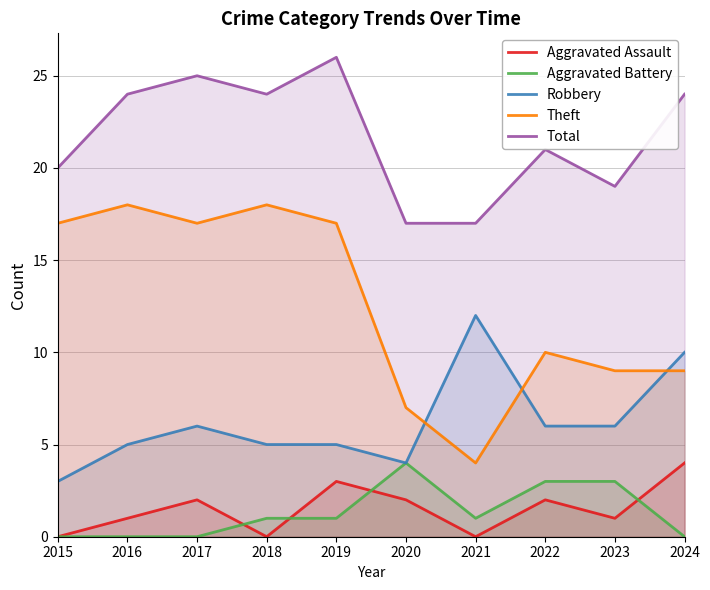

In Theft, how many points are higher than both neighbors (excluding endpoints)?

3